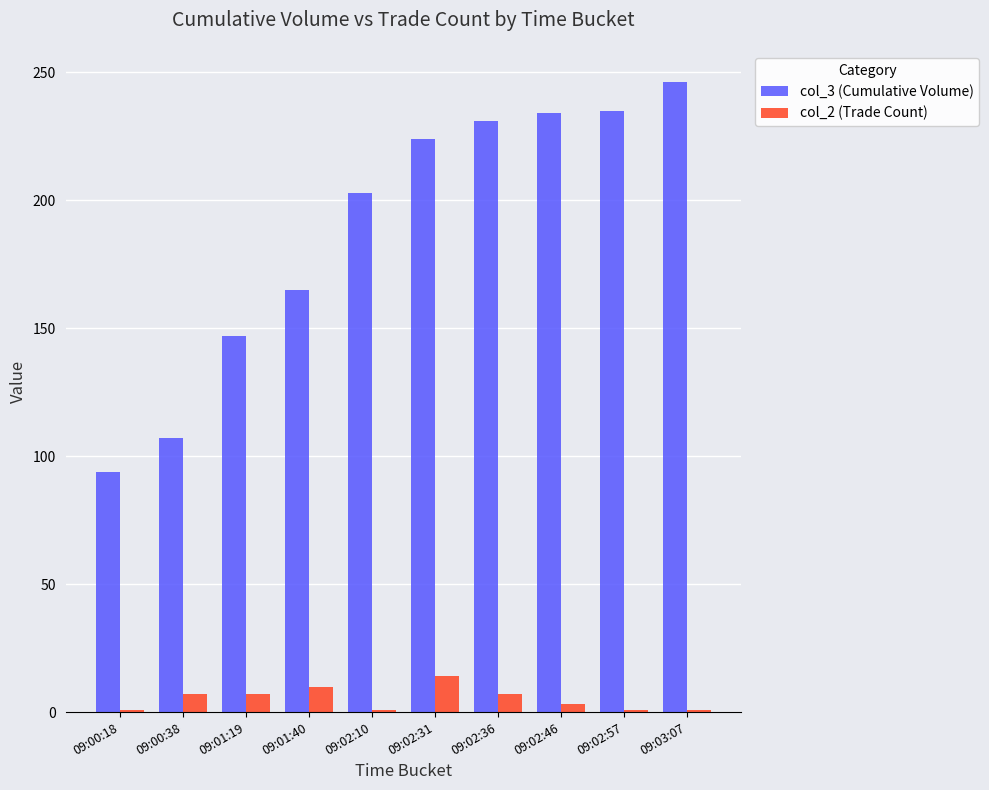

Rank the series by their maximum value, from lowest to highest.

col_2 (Trade Count), col_3 (Cumulative Volume)